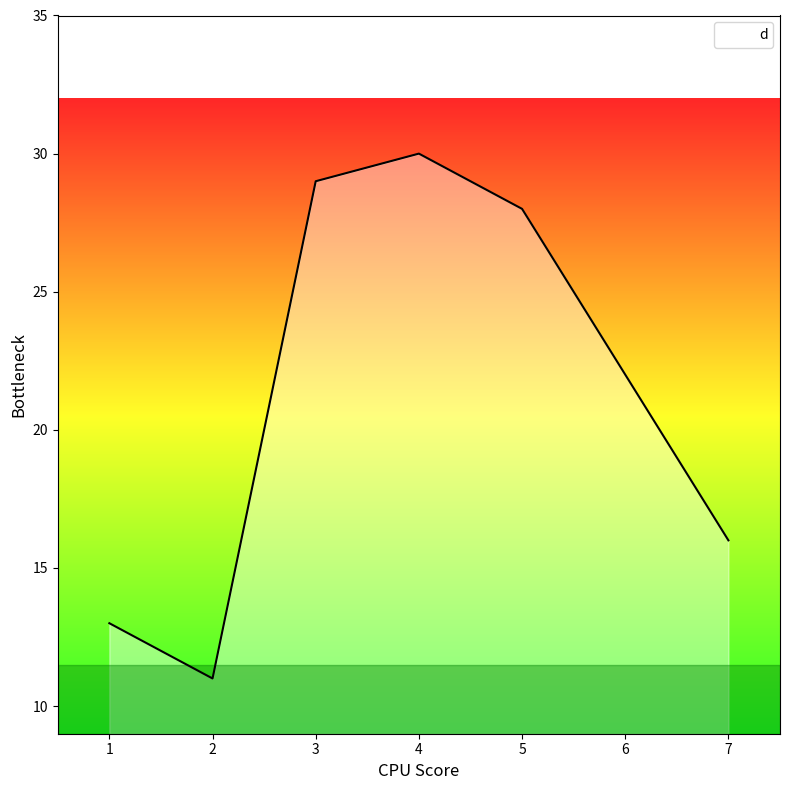

Count the number of categories in the chart.

7